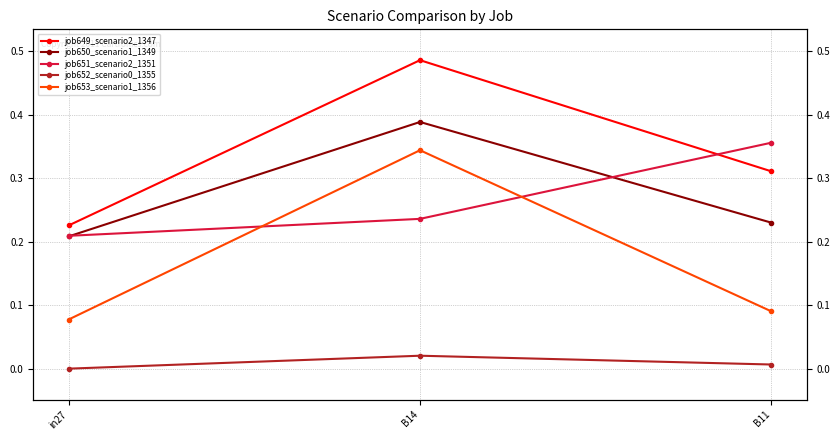

Reading left to right, what are all the values shown in this chart?

job649_scenario2_1347: 0.2	0.5	0.3
job650_scenario1_1349: 0.2	0.4	0.2
job651_scenario2_1351: 0.2	0.2	0.4
job652_scenario0_1355: 0.0	0.0	0.0
job653_scenario1_1356: 0.1	0.3	0.1